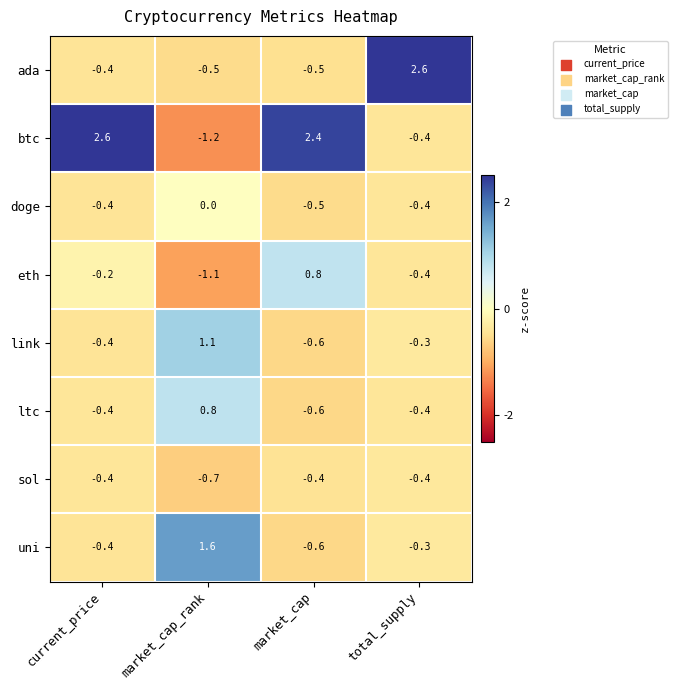

What is the maximum value for link?

1.1